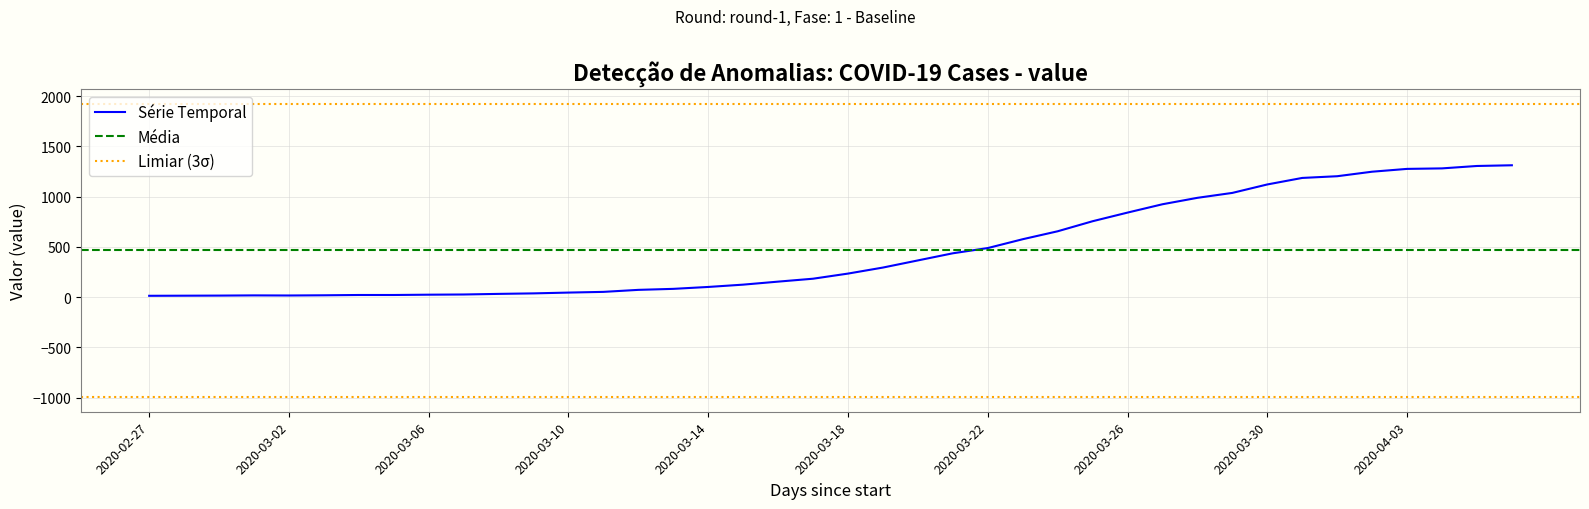

What is the difference between the values at 2020-03-24 and 2020-04-01?

548